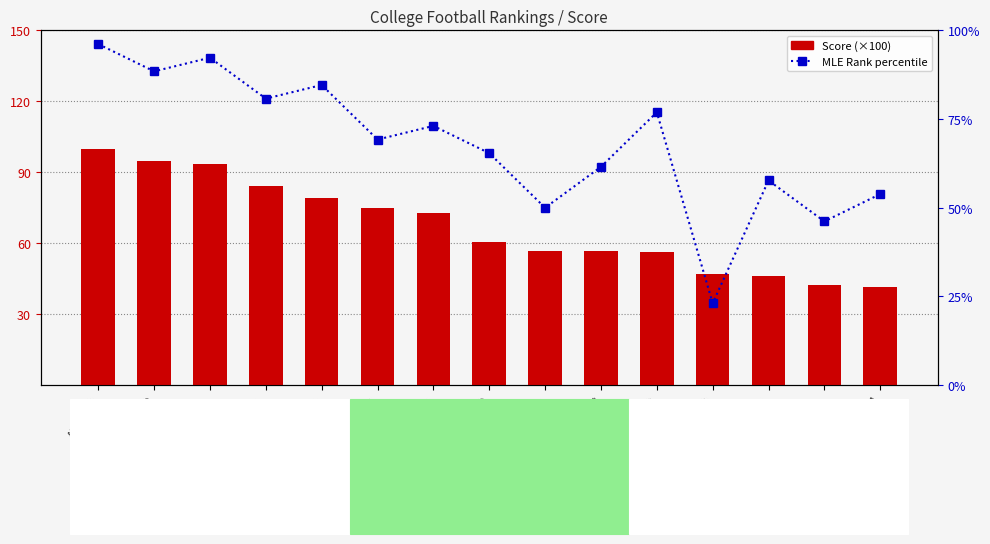

What is the difference between the maximum and minimum values in the MLE Rank percentile series?

73.1